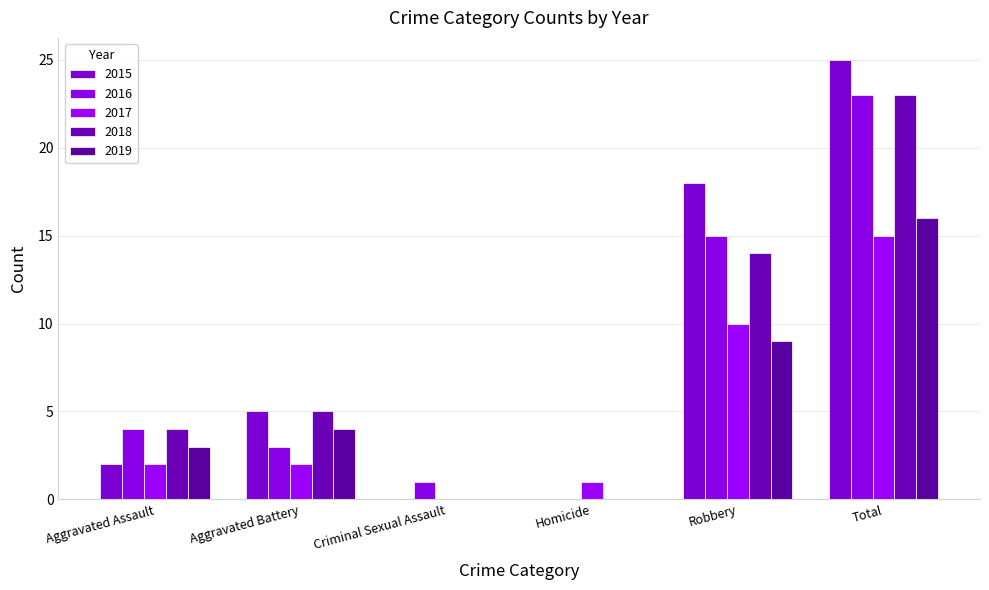

How many categories are shown in the chart?

6